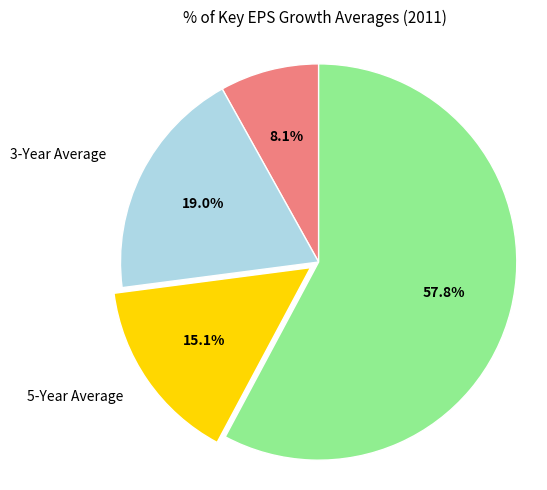

Count the number of slices in the pie.

4